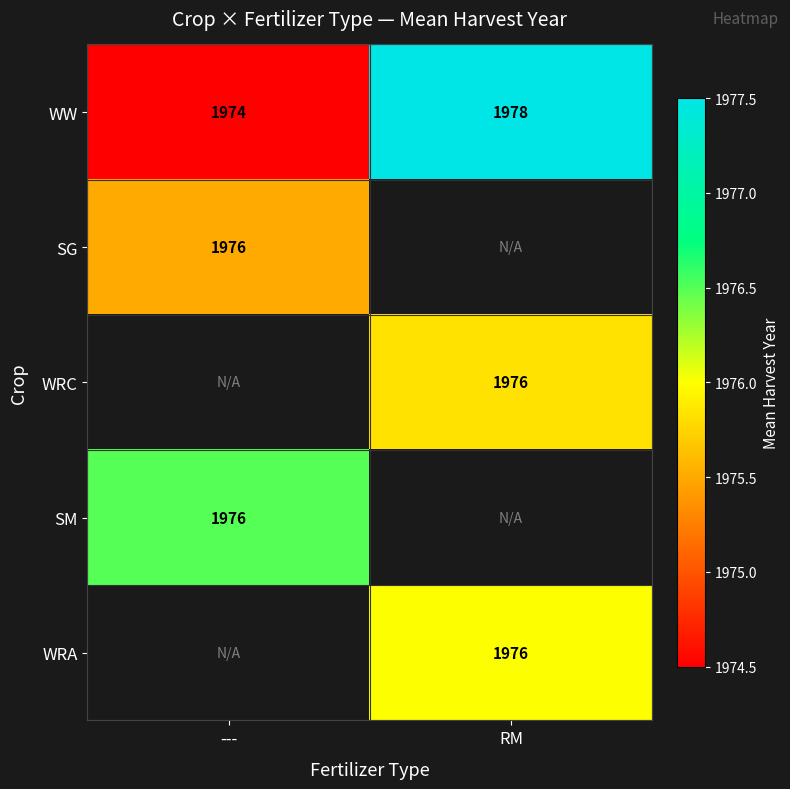

At how many categories does at least one series exceed 1976?

2